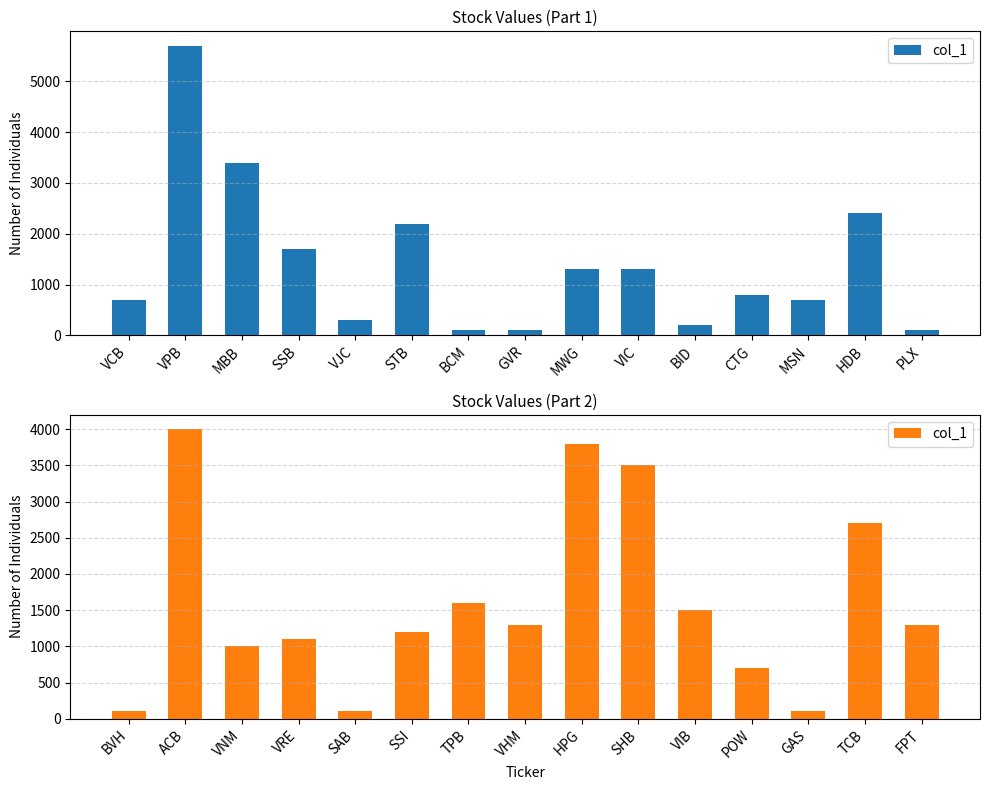

How many values are below 1300?

7